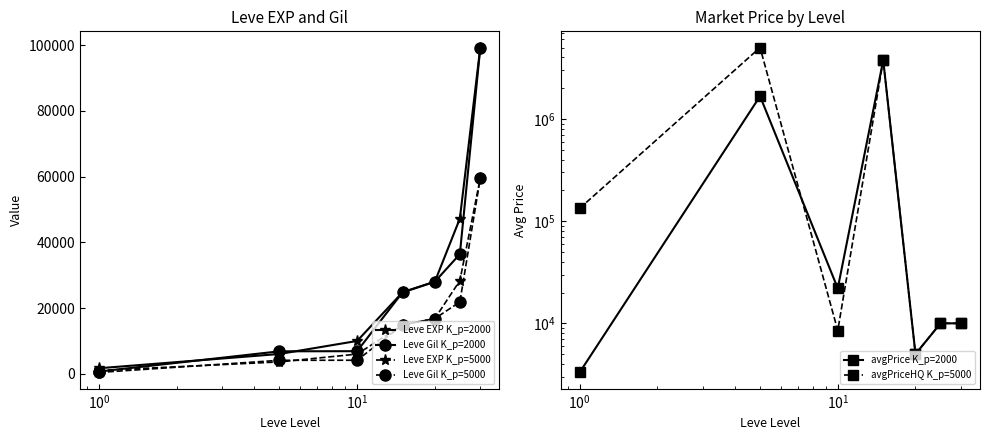

How many lines are shown in the chart?

6